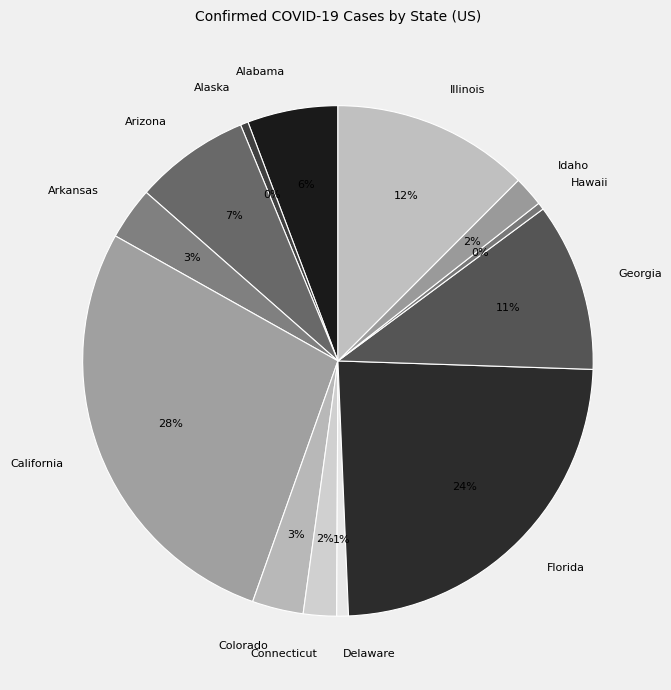

What is the largest slice in the pie chart?

California